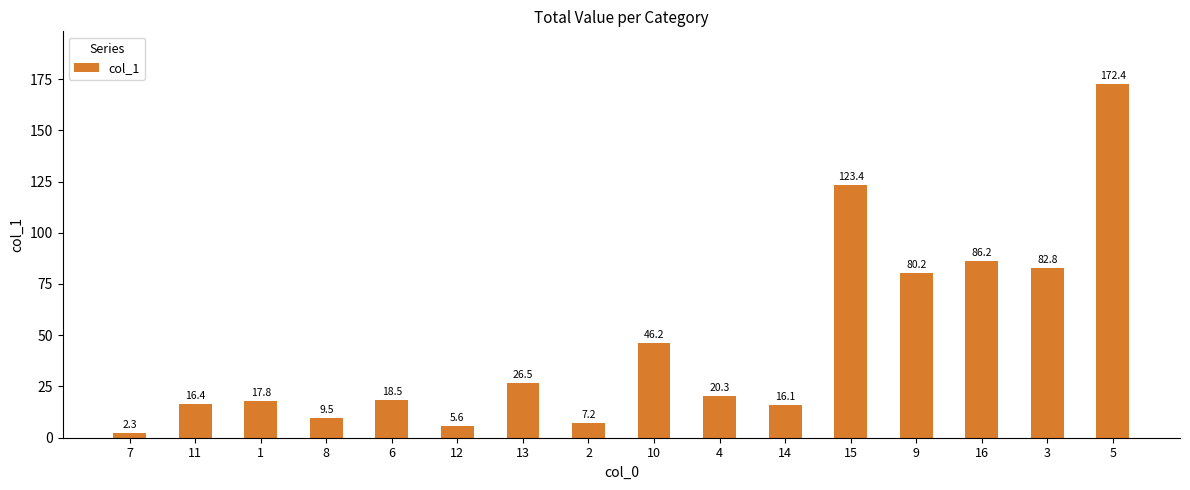

List the labels in order of value, largest first.

5, 15, 16, 3, 9, 10, 13, 4, 6, 1, 11, 14, 8, 2, 12, 7